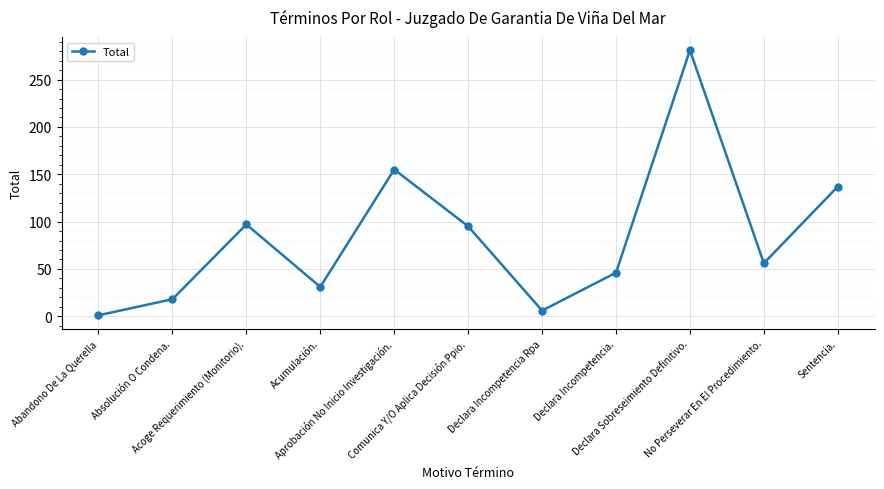

What is the maximum value shown in the chart?

281